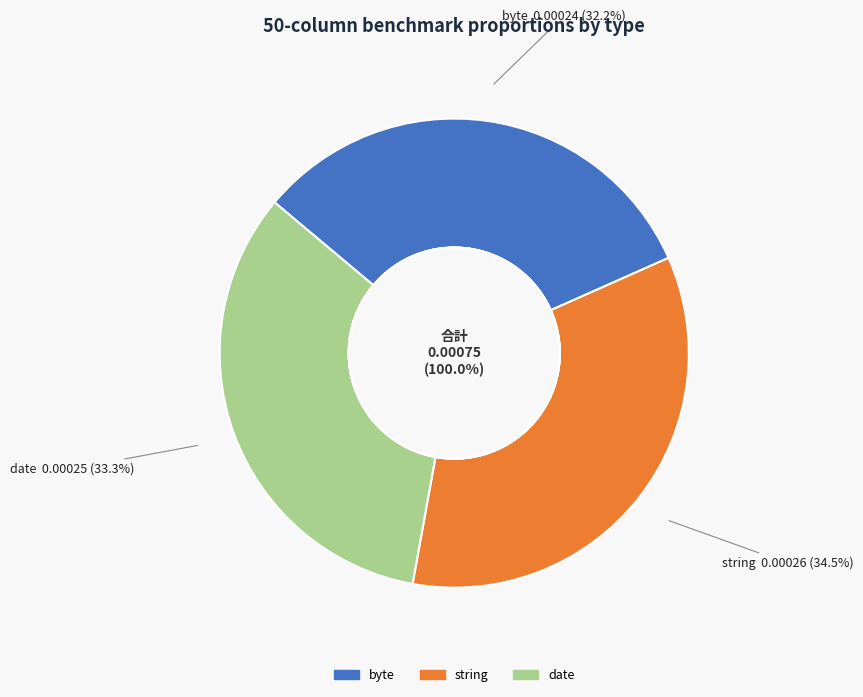

Is it true that string is 34% of the pie?

True